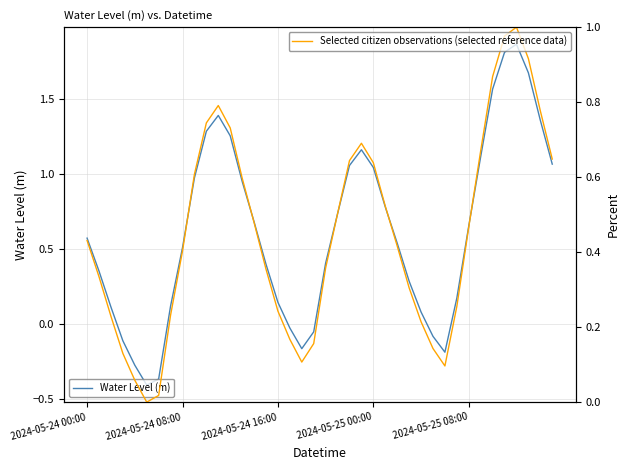

At how many categories does at least one series exceed 0?

39